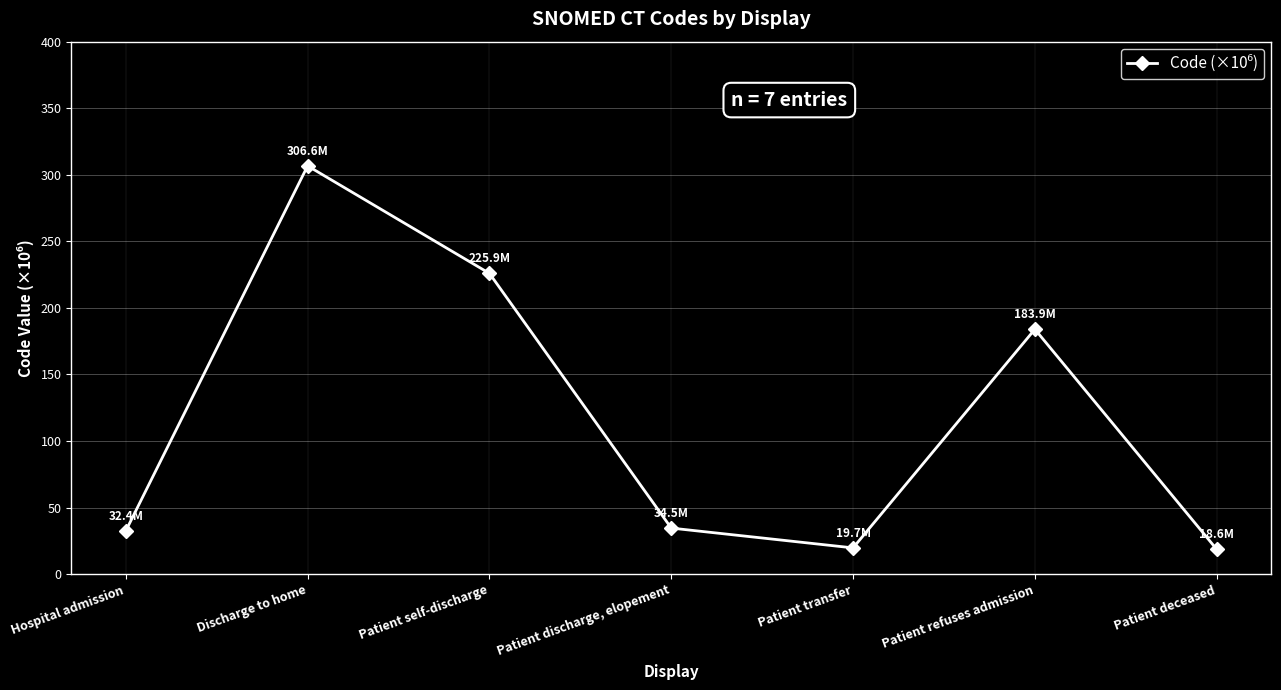

Is this an area chart (filled region under the line)?

No